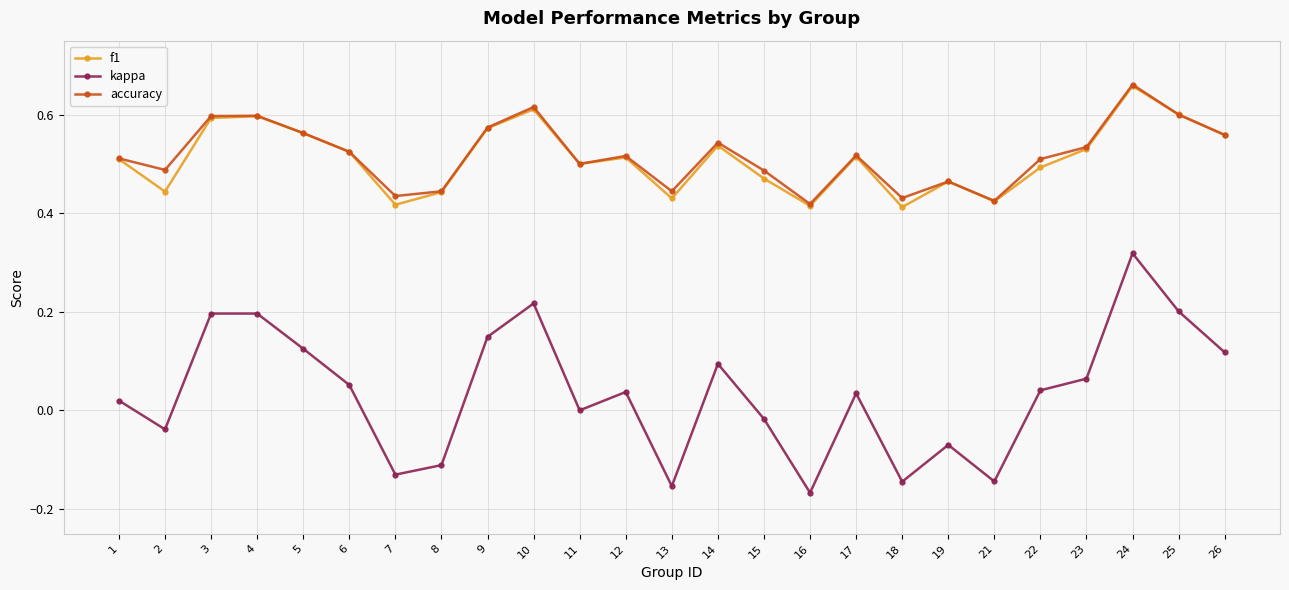

At which category is the sum across all series the highest?

24